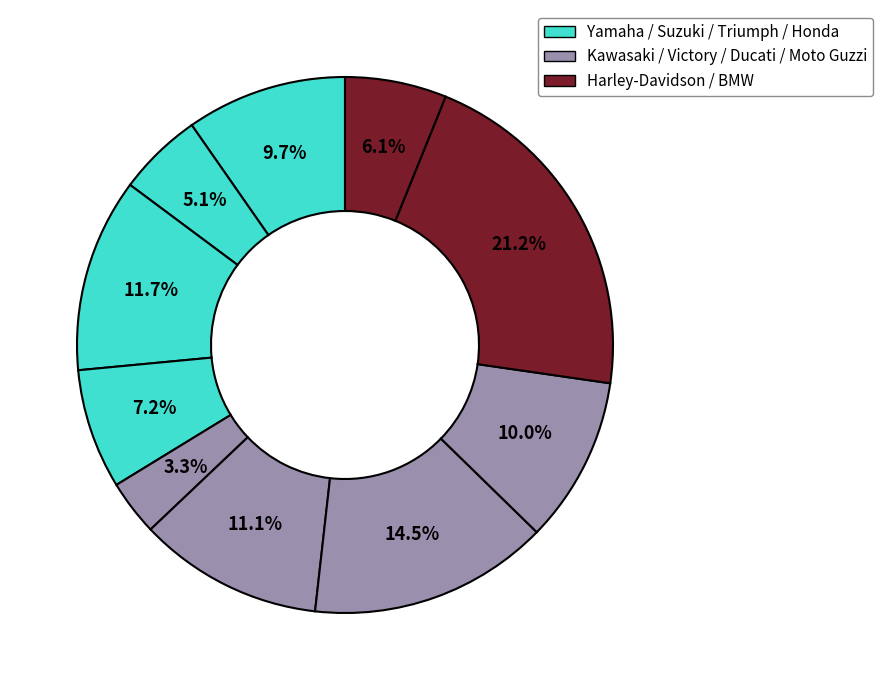

Does any single category account for the majority?

No